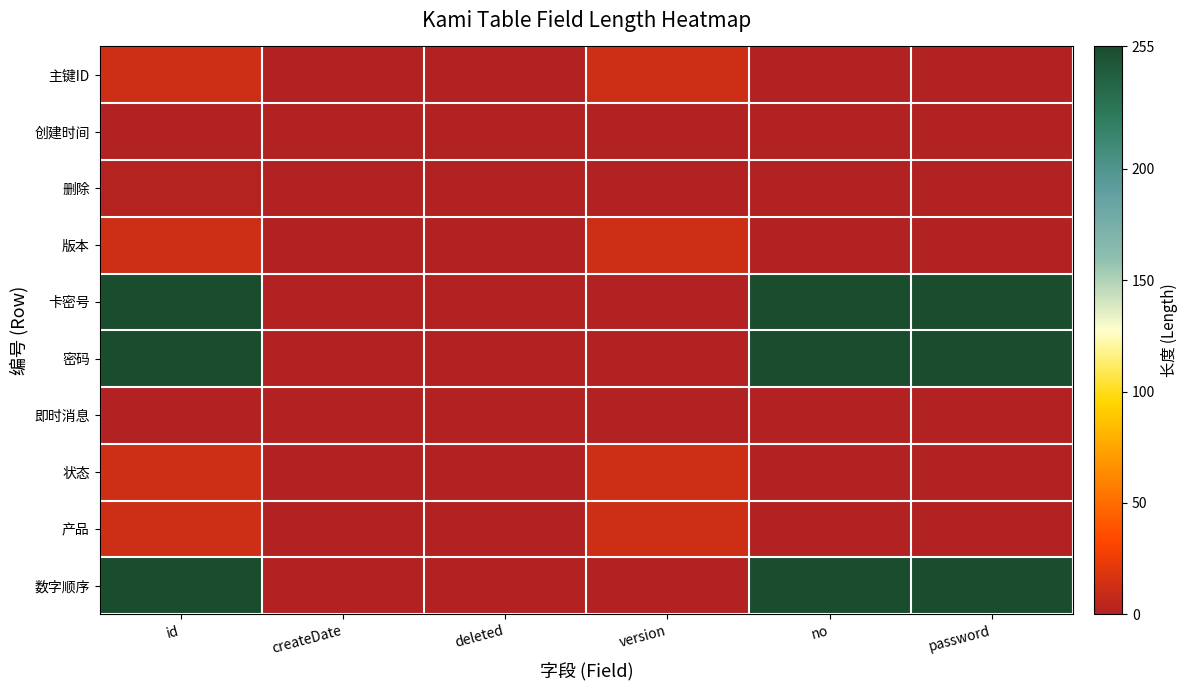

Which category has the lowest value across all series?

createDate